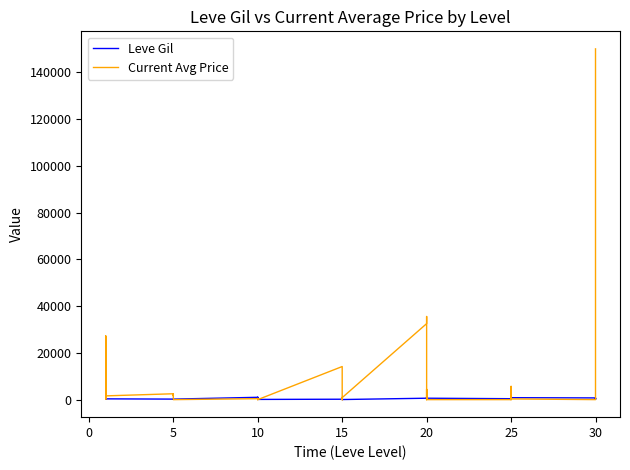

Between 10 and 30, which series saw the biggest shift?

Current Avg Price